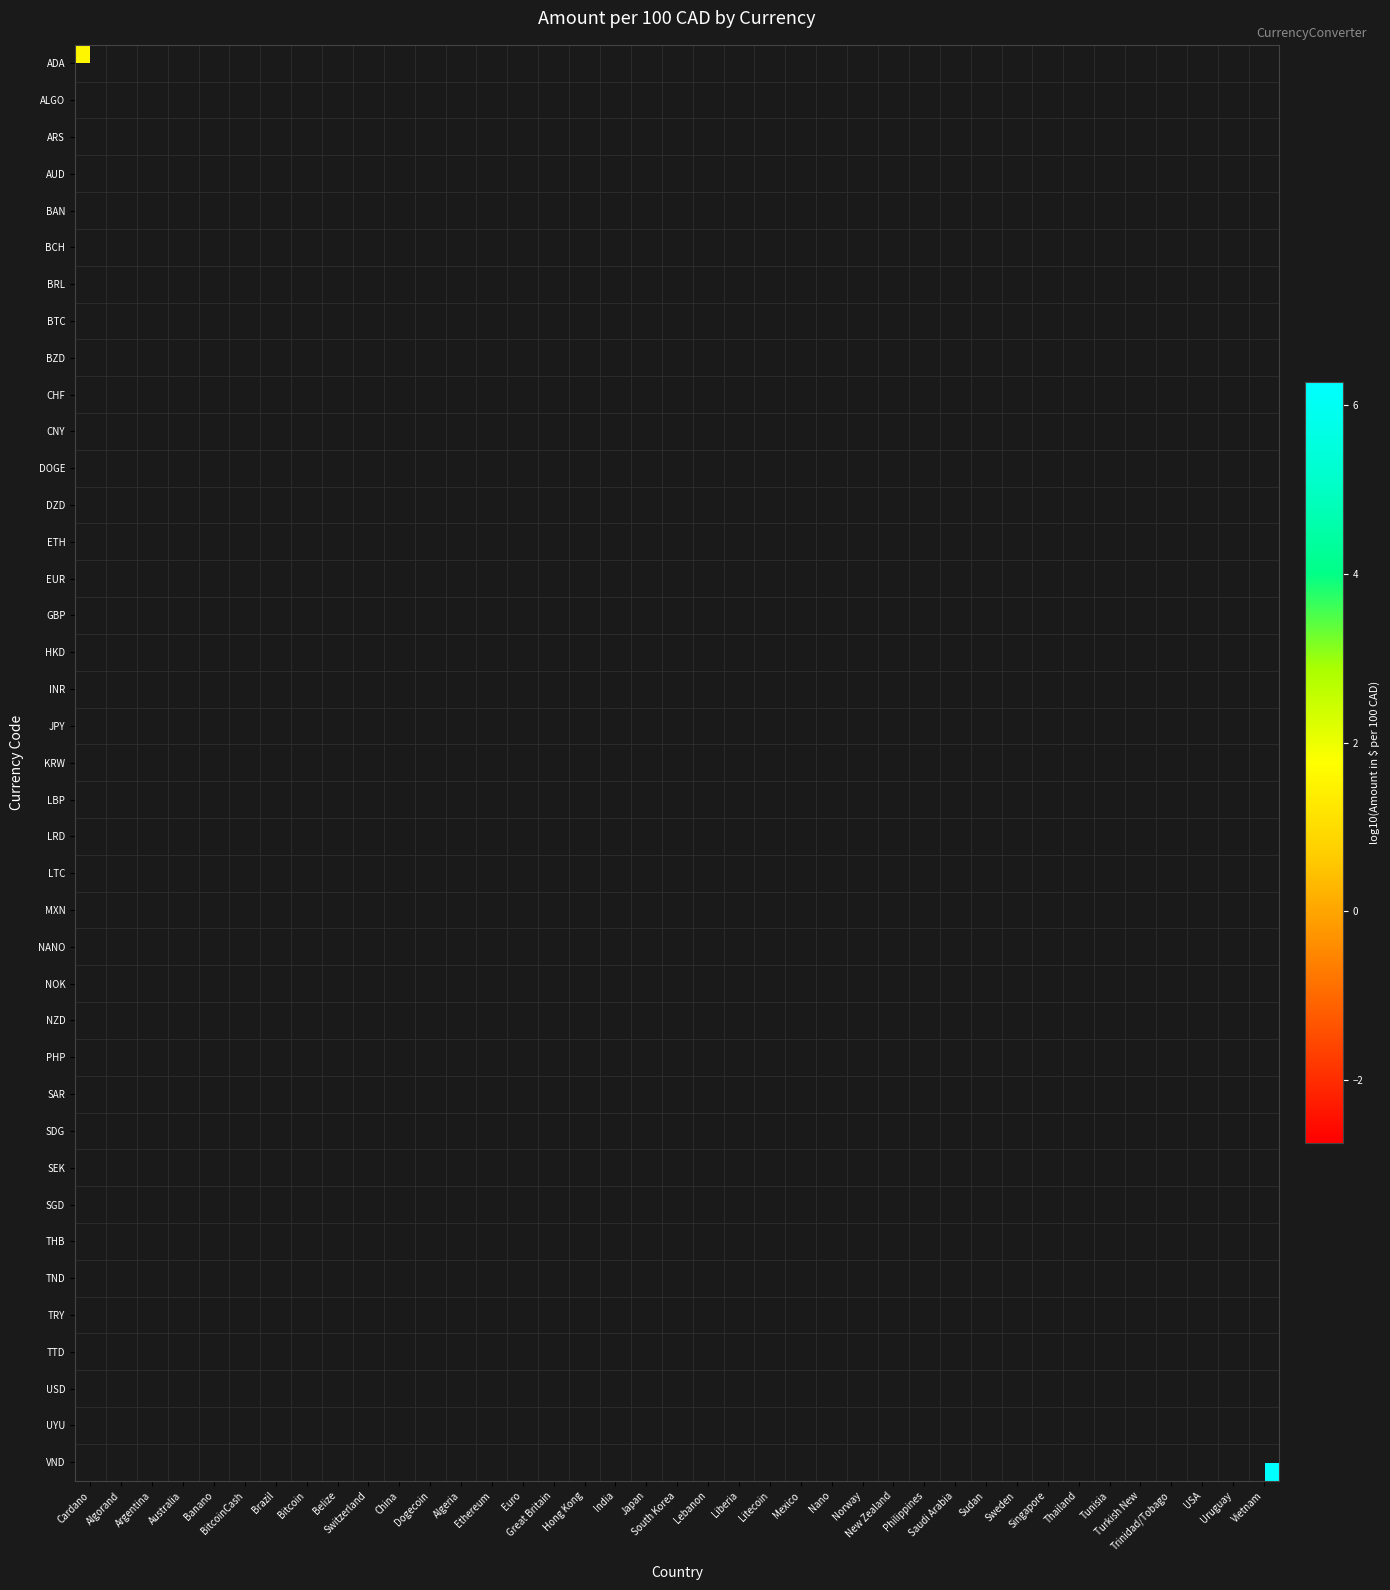

Which category has the lowest value across all series?

Bitcoin